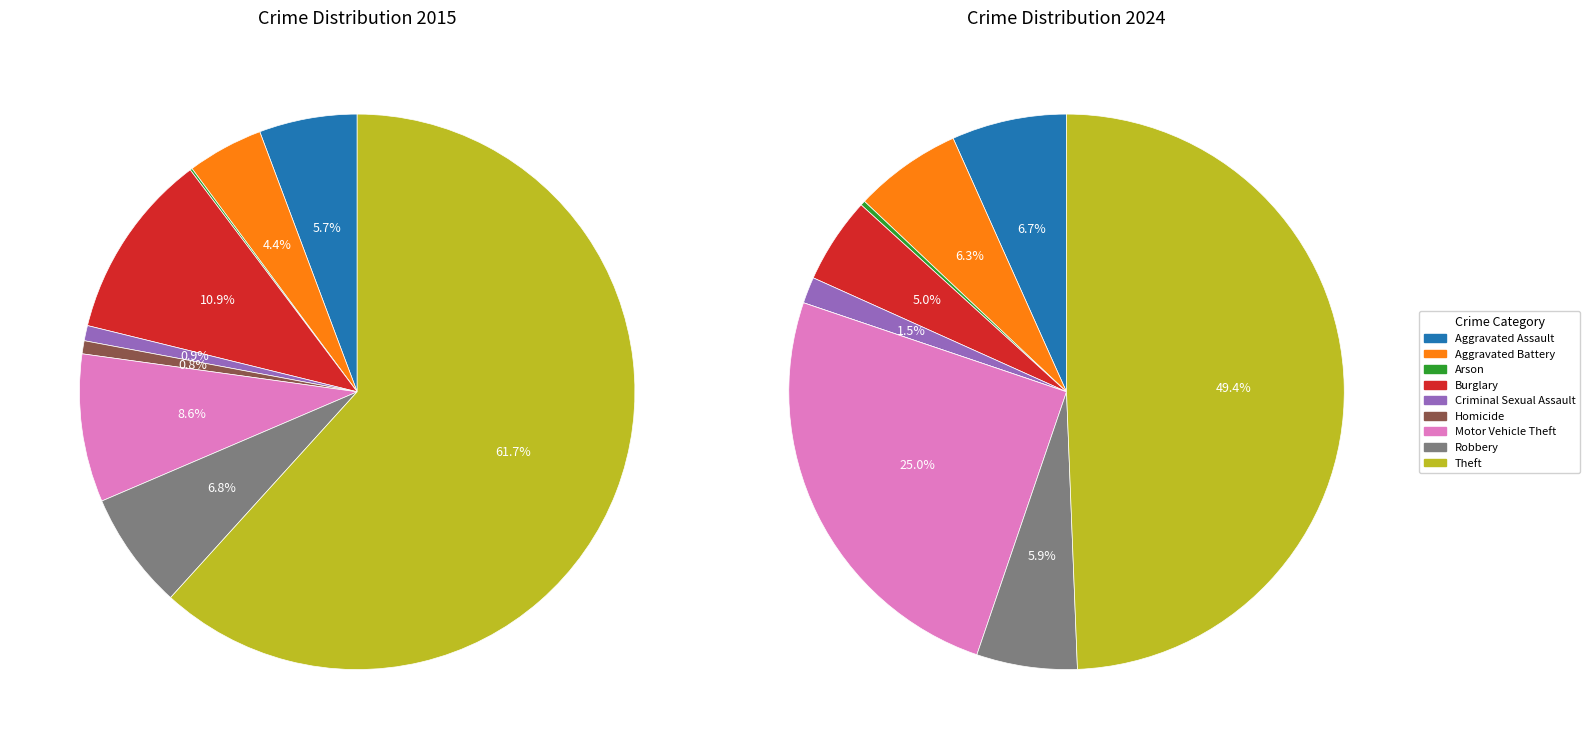

What is the difference between the highest and lowest values at 3?

50